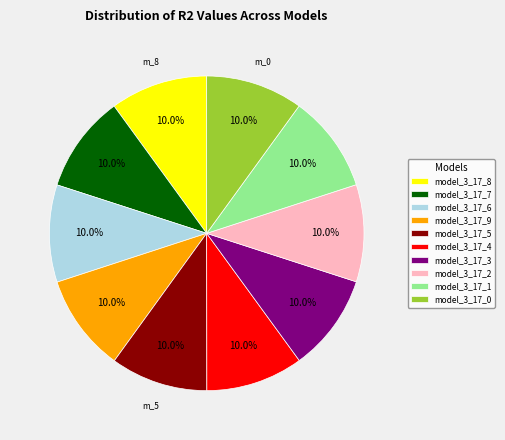

Does model_3_17_6 account for over 50% of the chart?

No